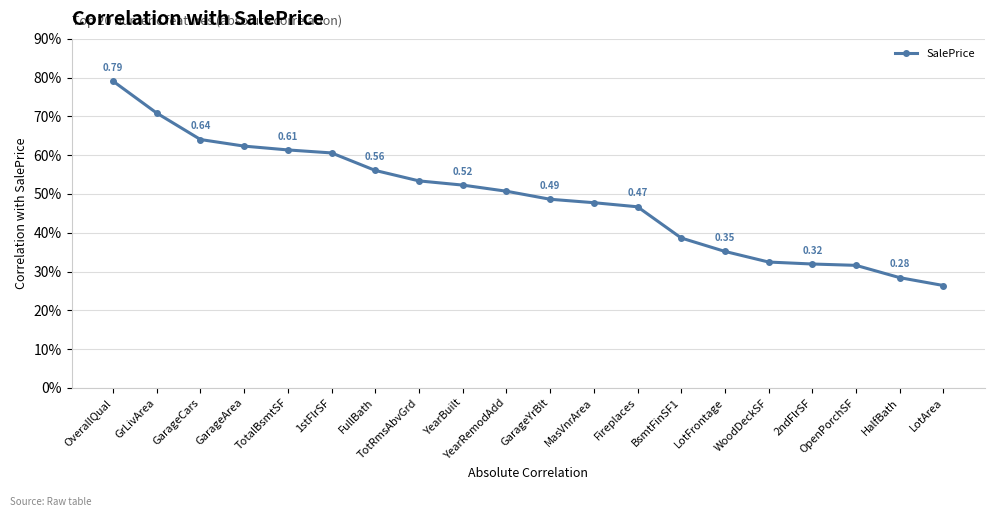

The chart shows a value of 0.5 at OpenPorchSF. True or false?

False